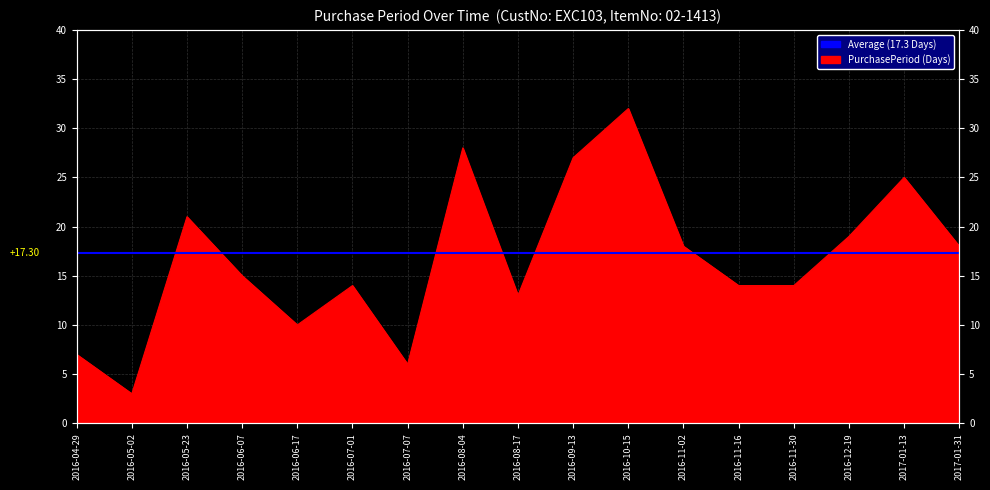

What is the sum of the values at 2016-06-17 and 2016-04-29?

17